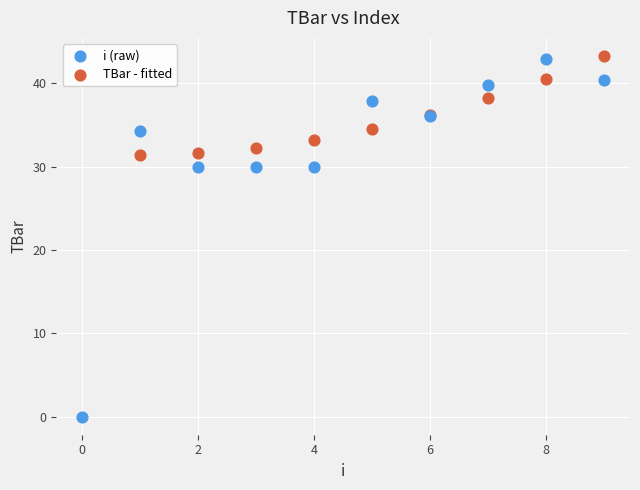

Which series reaches the minimum Y coordinate?

i (raw)